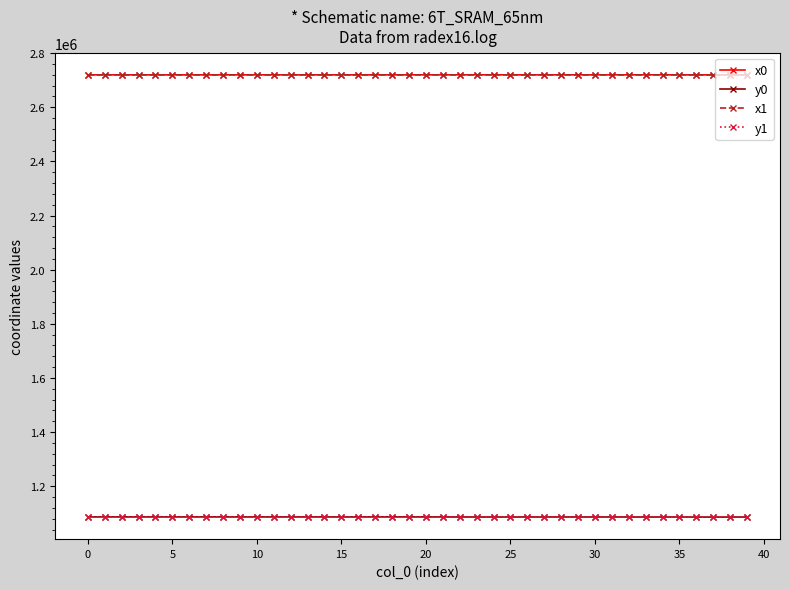

Which series ends up on top after the final intersection of y1 and y0?

y0